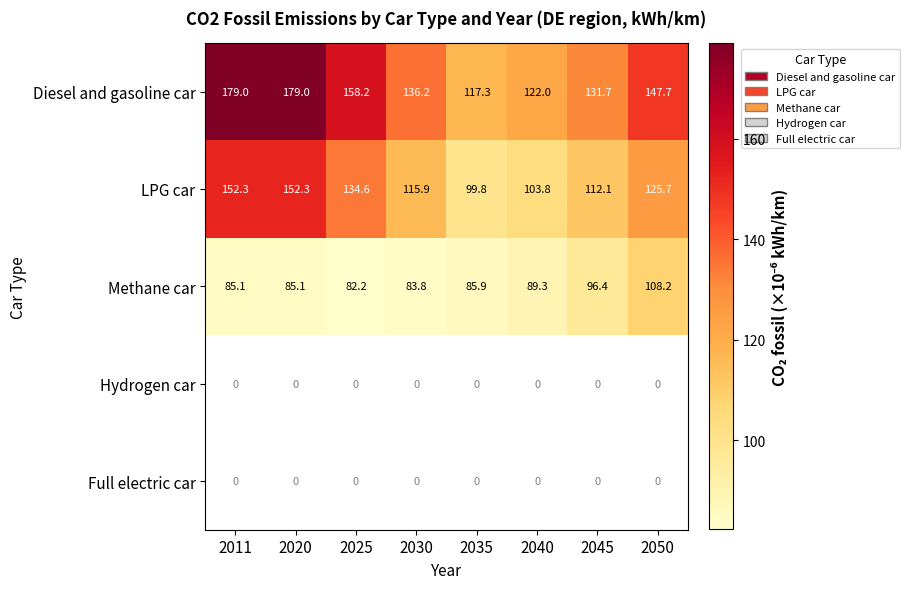

At how many categories does at least one series exceed 9?

8